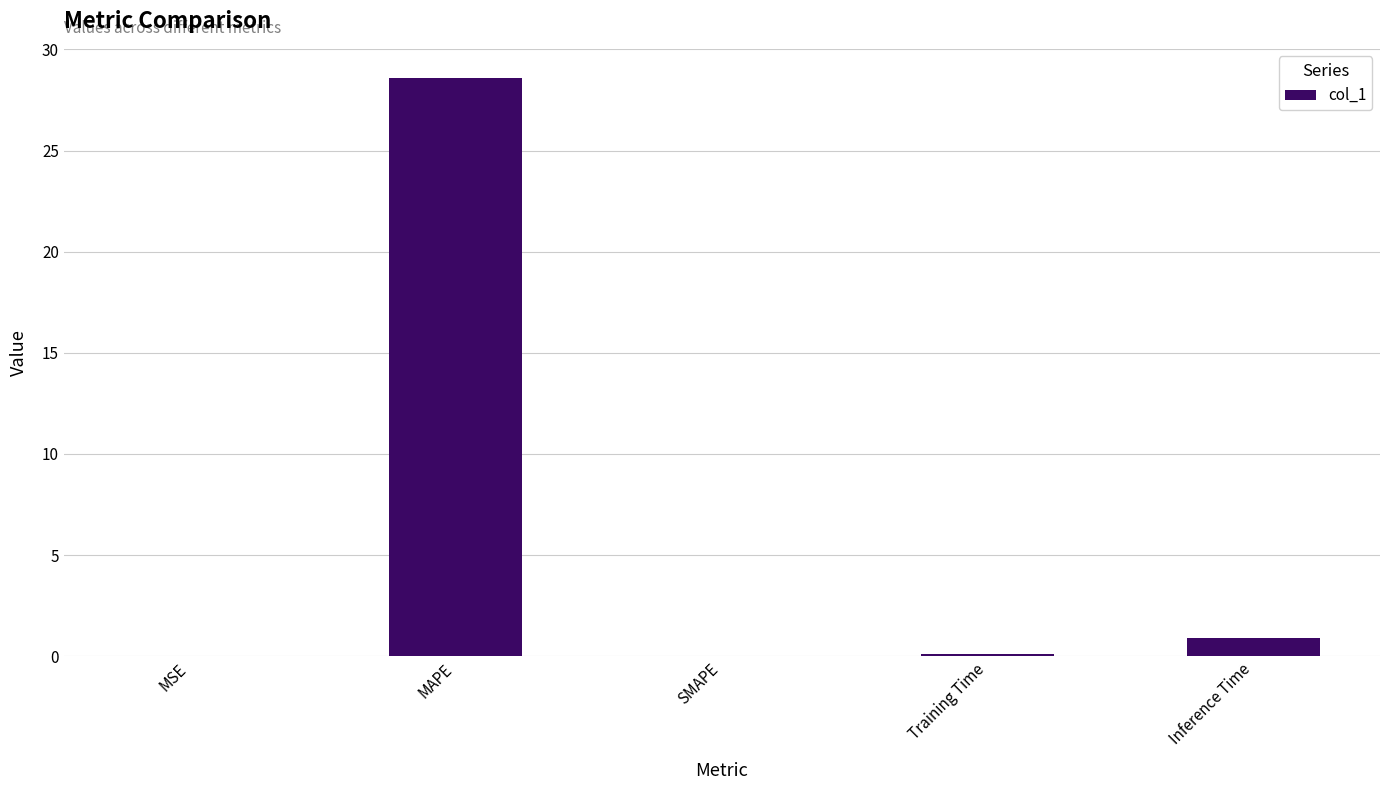

What is the average value?

5.9